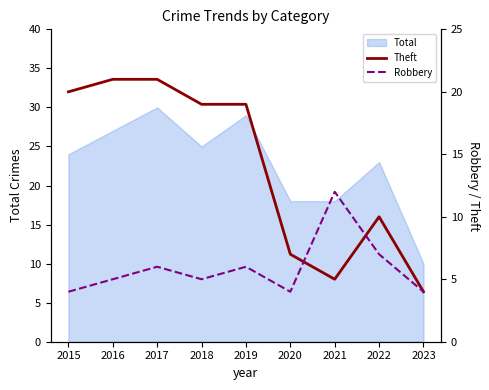

Reading left to right, what are all the values shown in this chart?

Theft: 2015=20	2016=21	2017=21	2018=19	2019=19	2020=7	2021=5	2022=10	2023=4
Robbery: 2015=4	2016=5	2017=6	2018=5	2019=6	2020=4	2021=12	2022=7	2023=4